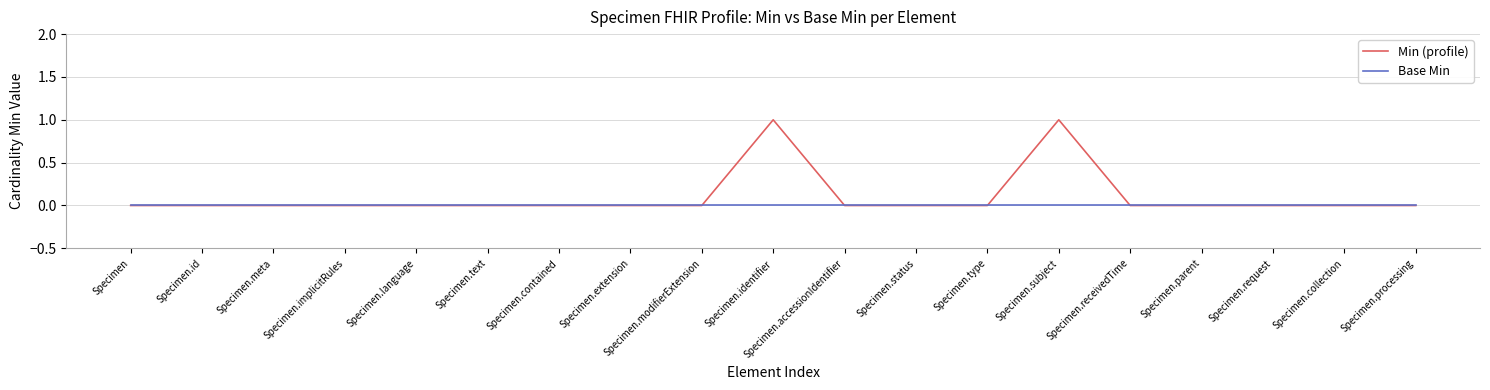

Reading left to right, extract all data points from this chart.

Min (profile): 0	0	0	0	0	0	0	0	0	1	0	0	0	1	0	0	0	0	0
Base Min: 0	0	0	0	0	0	0	0	0	0	0	0	0	0	0	0	0	0	0